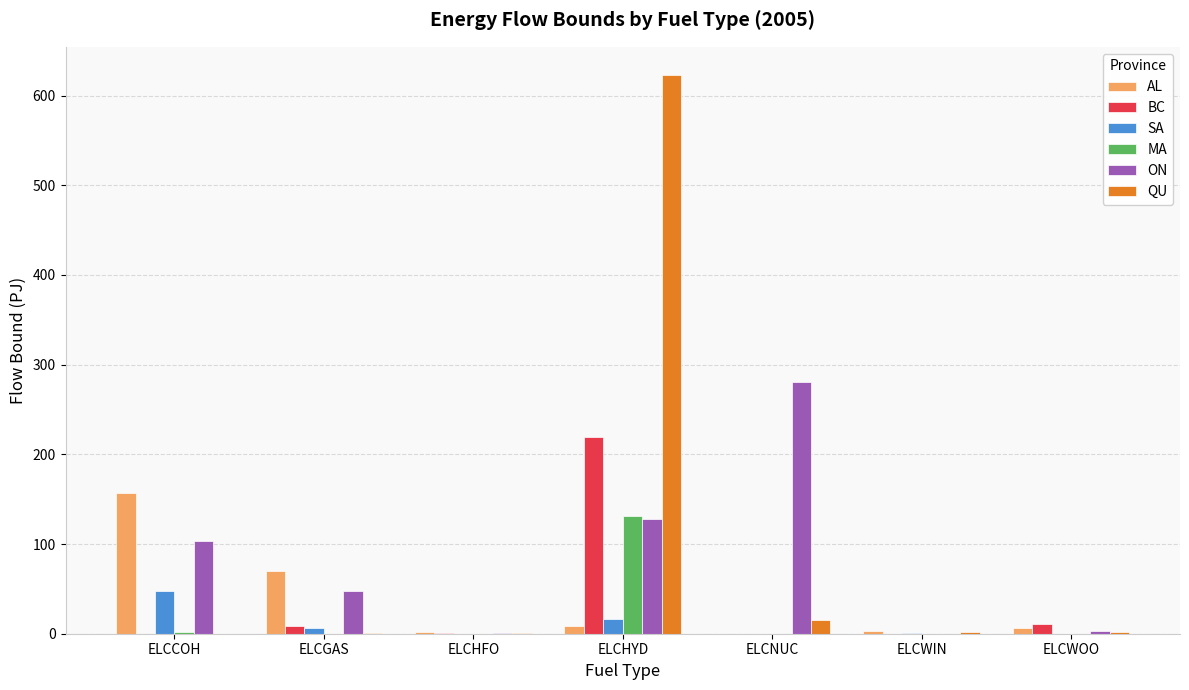

Where is AL nearest to the value 78?

ELCGAS